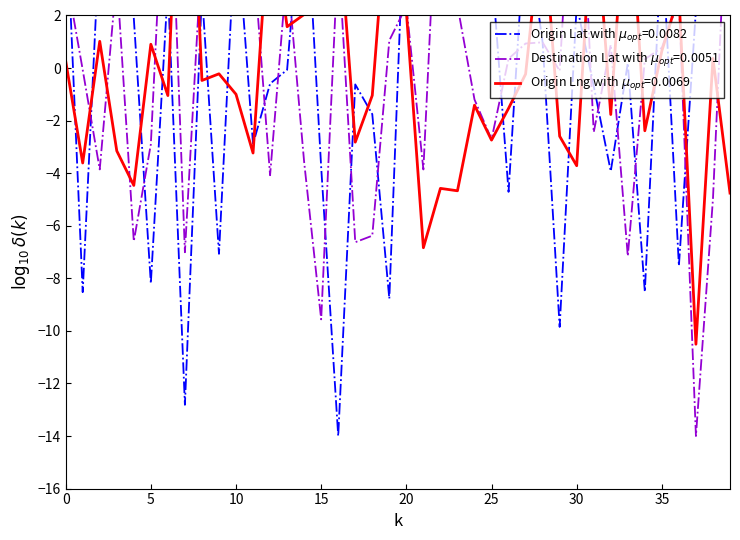

Which series has the largest total across all categories?

Origin Lat